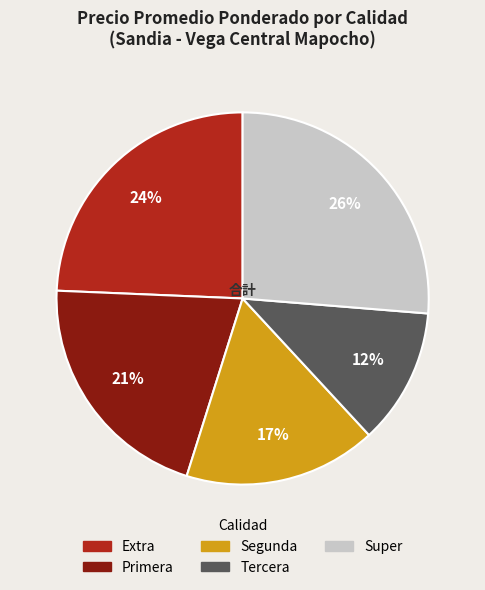

Does any single category account for the majority?

No